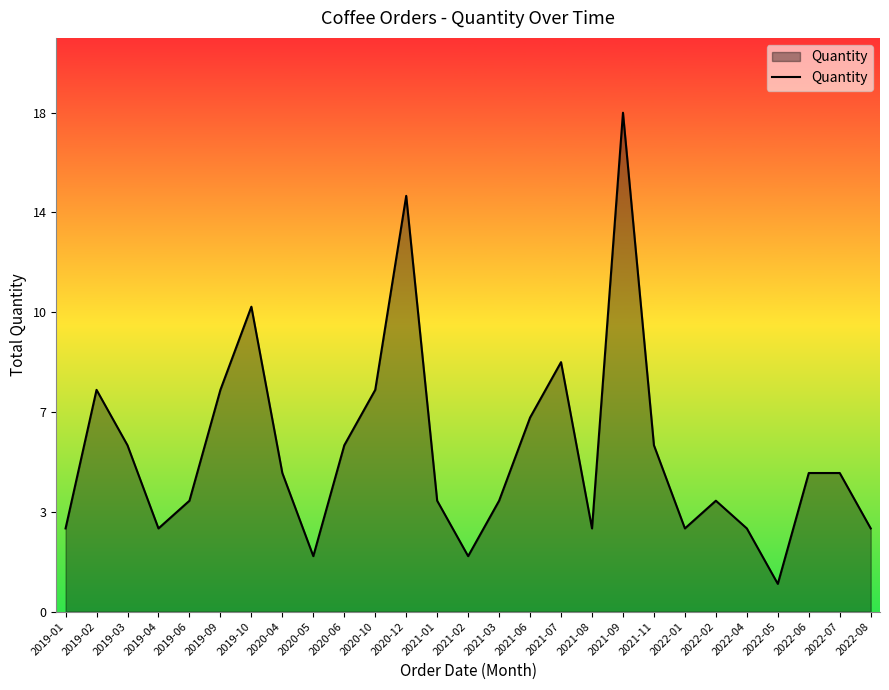

Which category has the lowest value across all series?

2022-05